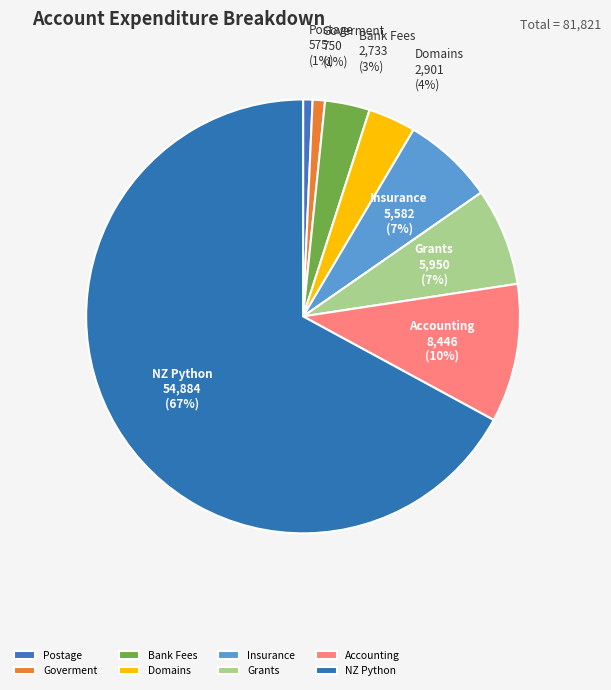

Between Domains and Goverment, which is larger?

Domains